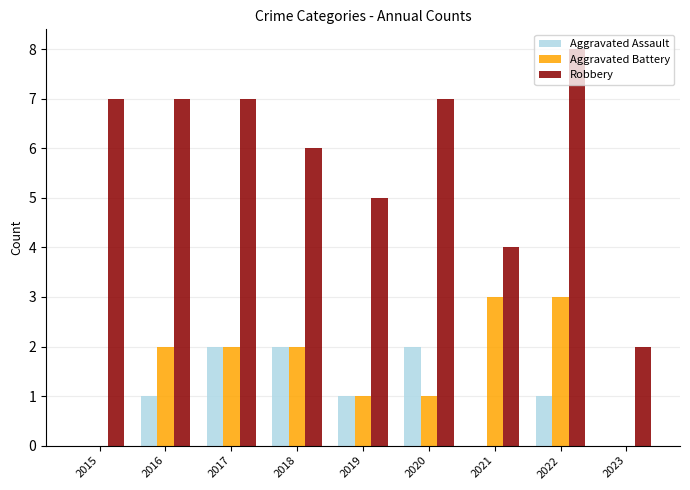

Is it true that Aggravated Battery equals 1 at 2016?

False